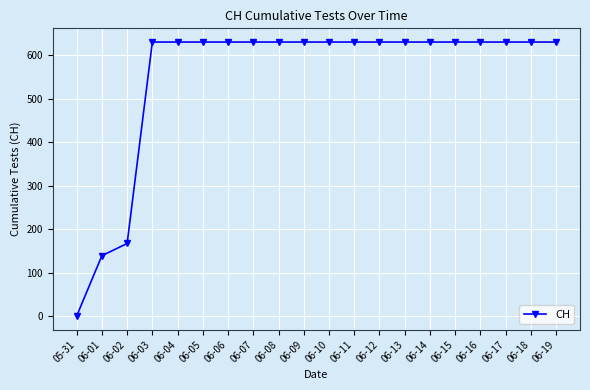

What is the value of the 13th point from the left?

631